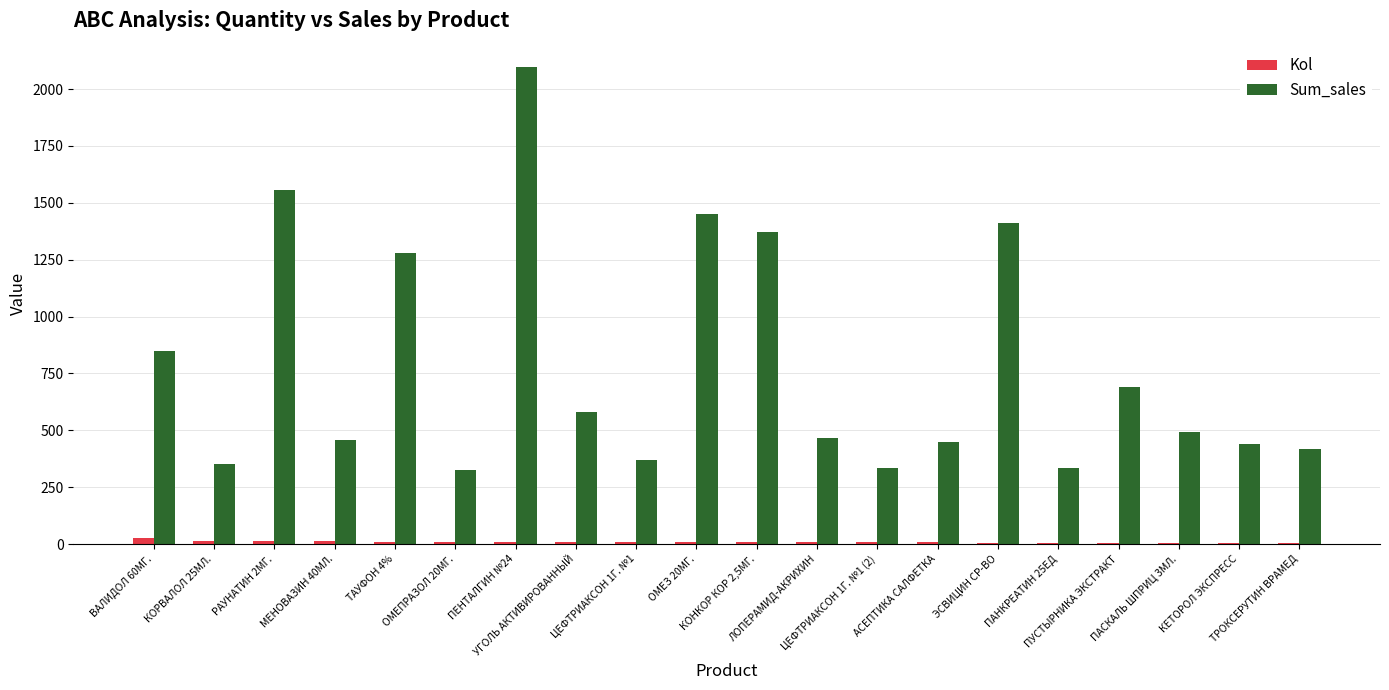

What is the maximum value for Sum_sales?

2095.0